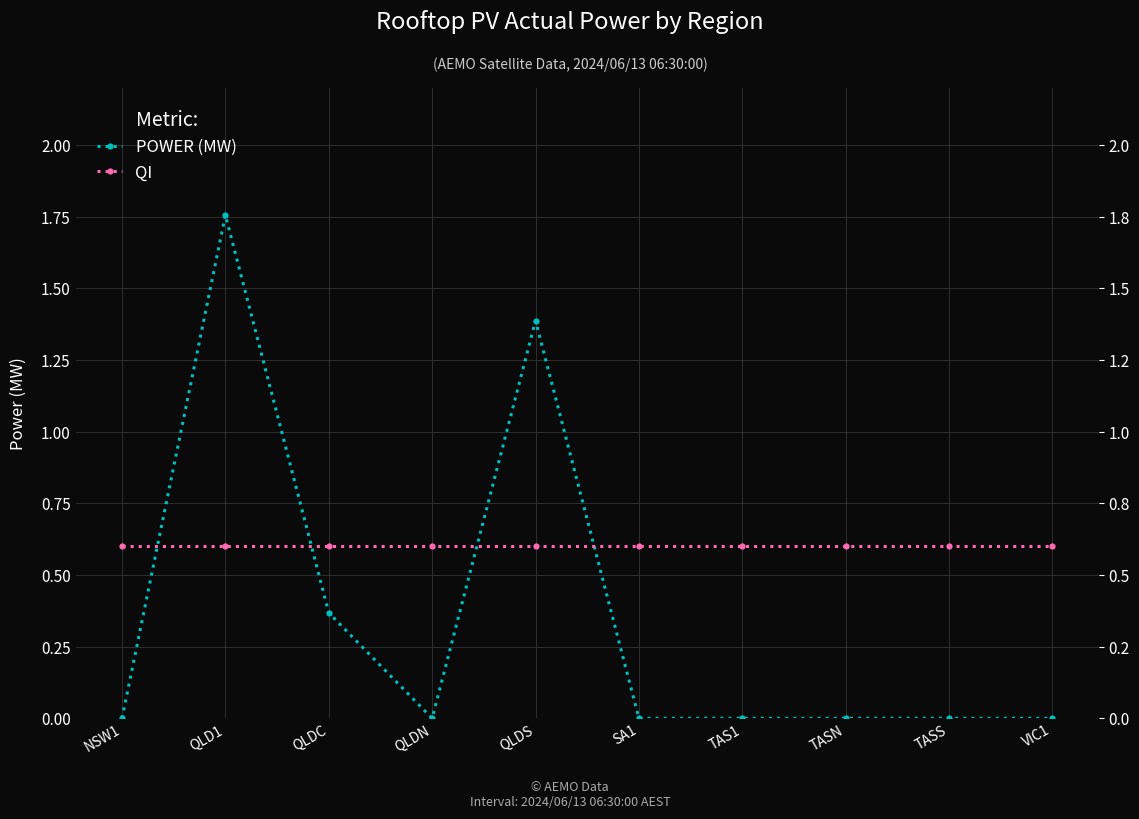

Which series has the largest total across all categories?

QI